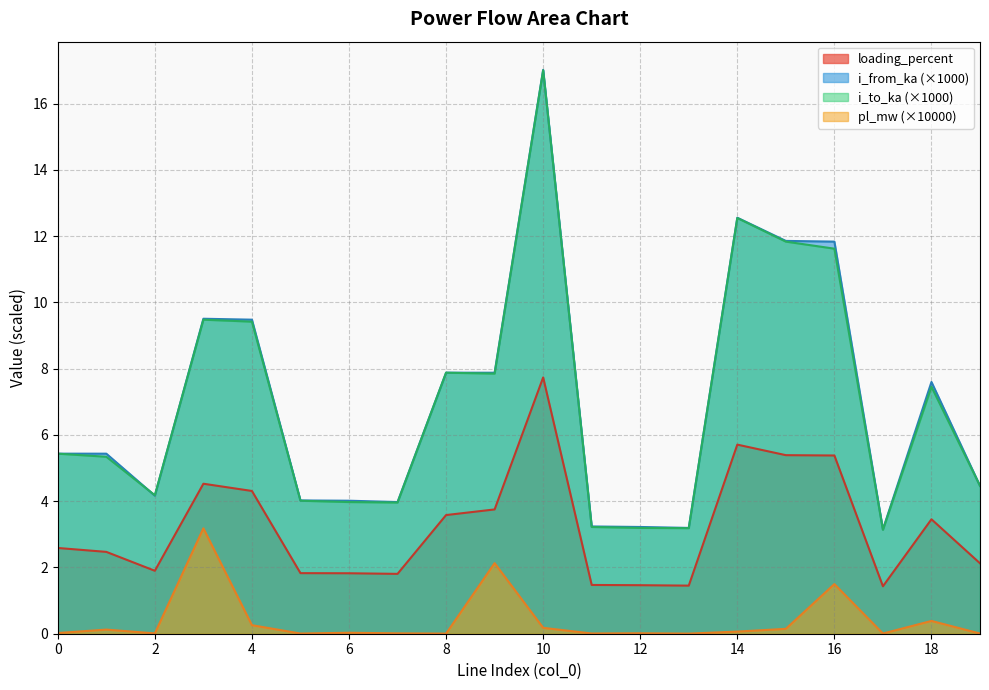

True or false: loading_percent and pl_mw cross at least once.

False